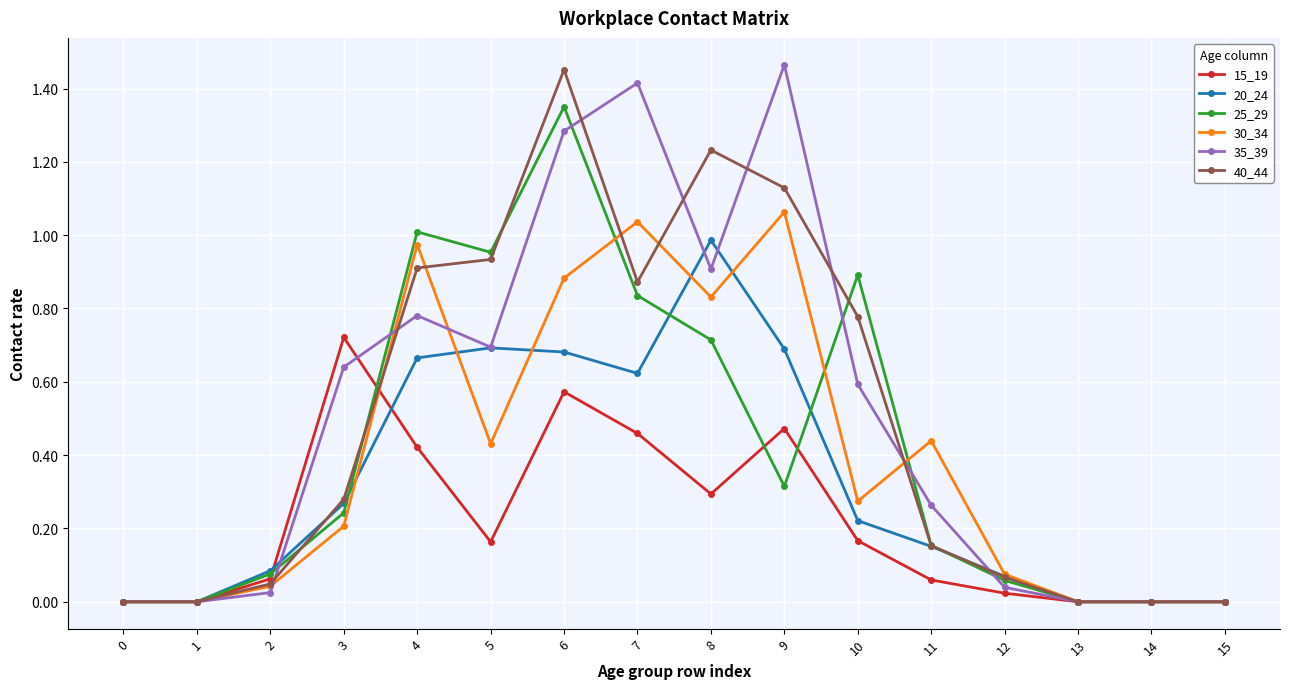

How many distinct data groups are displayed?

6